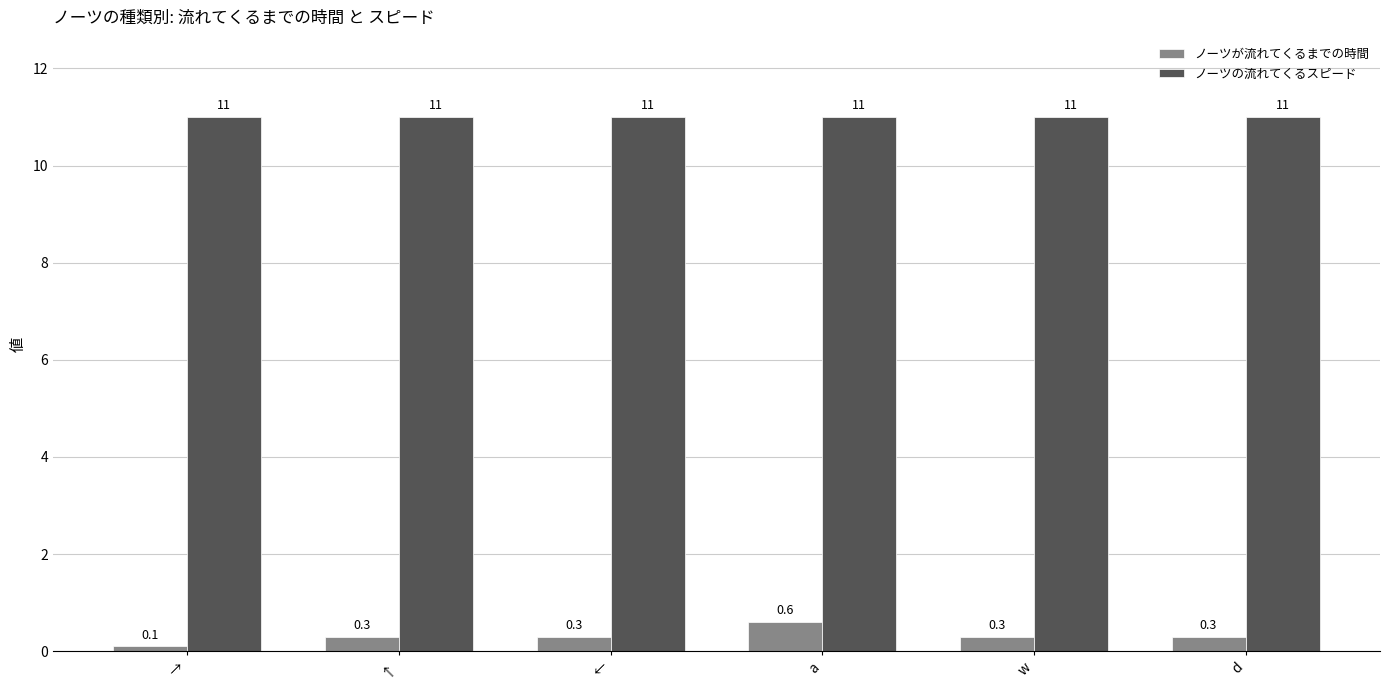

Is it true that ノーツの流れてくるスピード equals 11.0 at ↑?

True